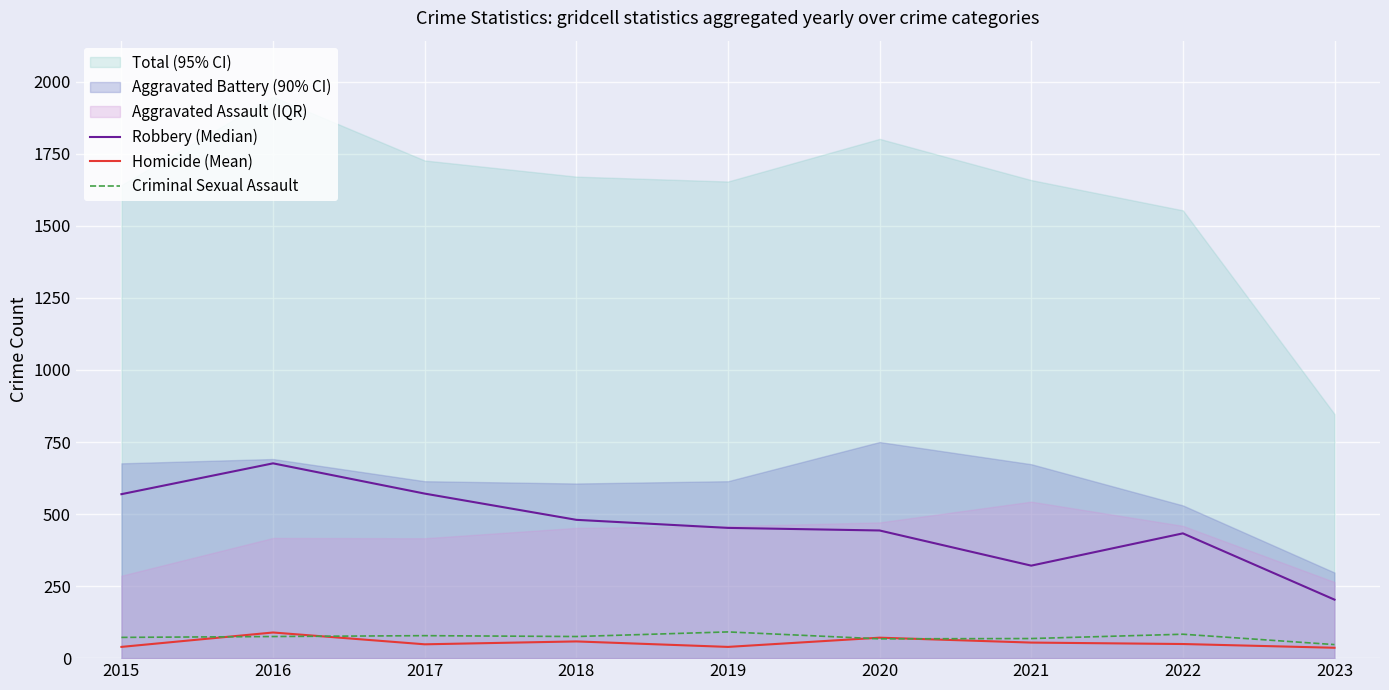

How many values in the Robbery (Median) series are below 452?

4